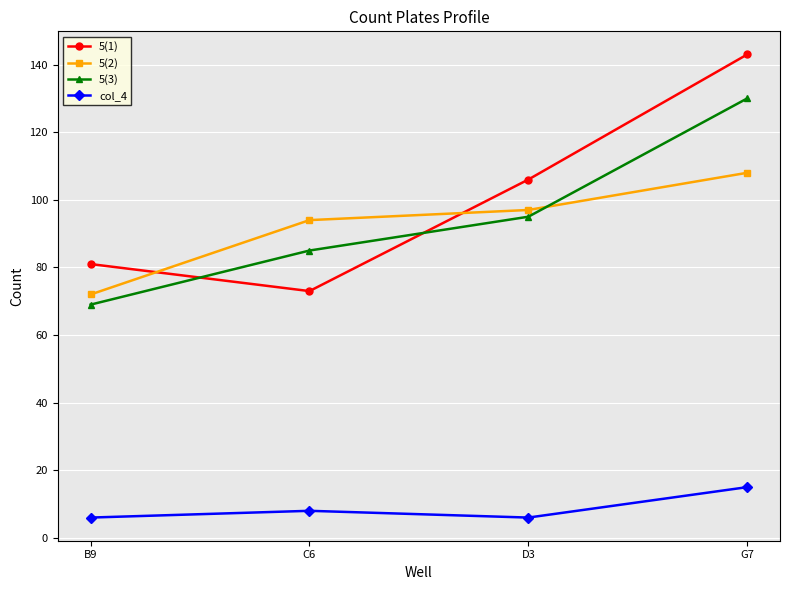

Which series has the widest spread of values?

5(1)